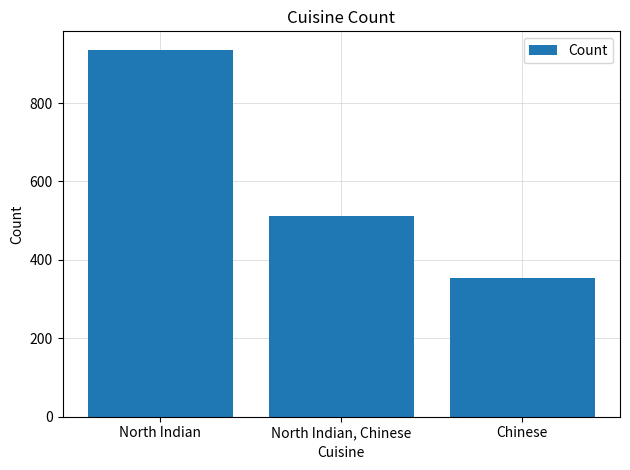

Approximately how many times larger is the value at Chinese compared to North Indian?

0.4